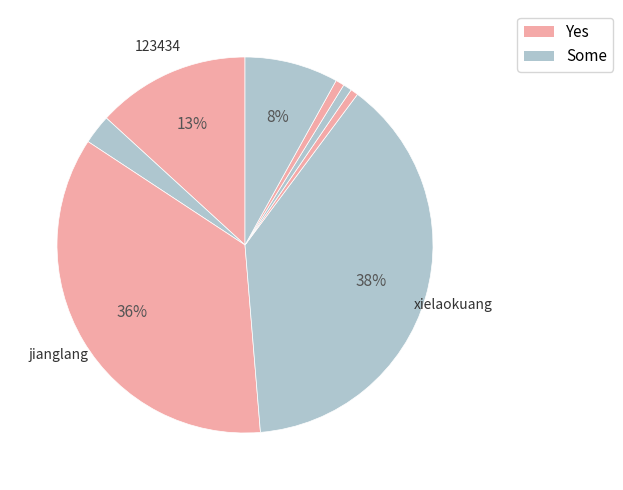

How many segments does this pie chart have?

8